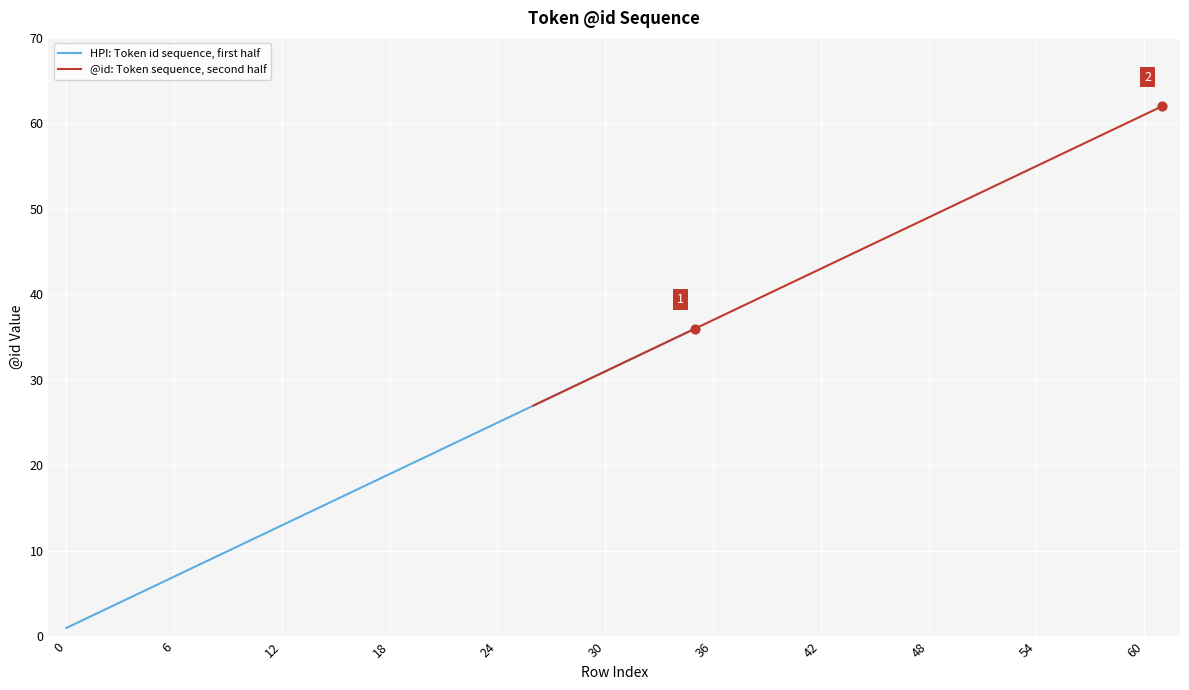

What are all the series names shown in the legend?

HPI: Token id sequence, first half, @id: Token sequence, second half